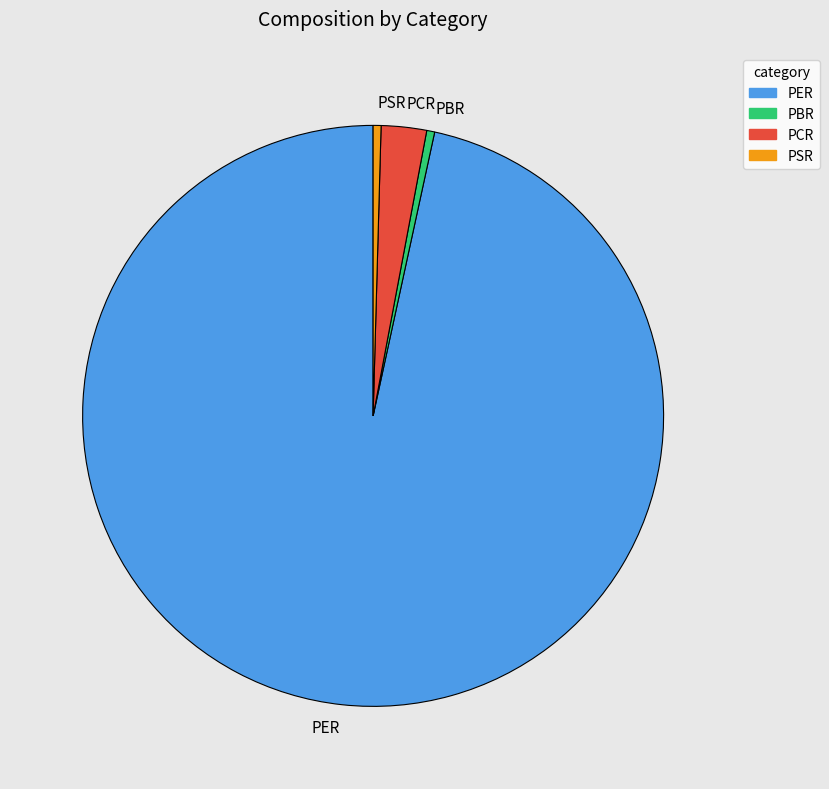

Is the sum of PBR and PCR greater than half?

No